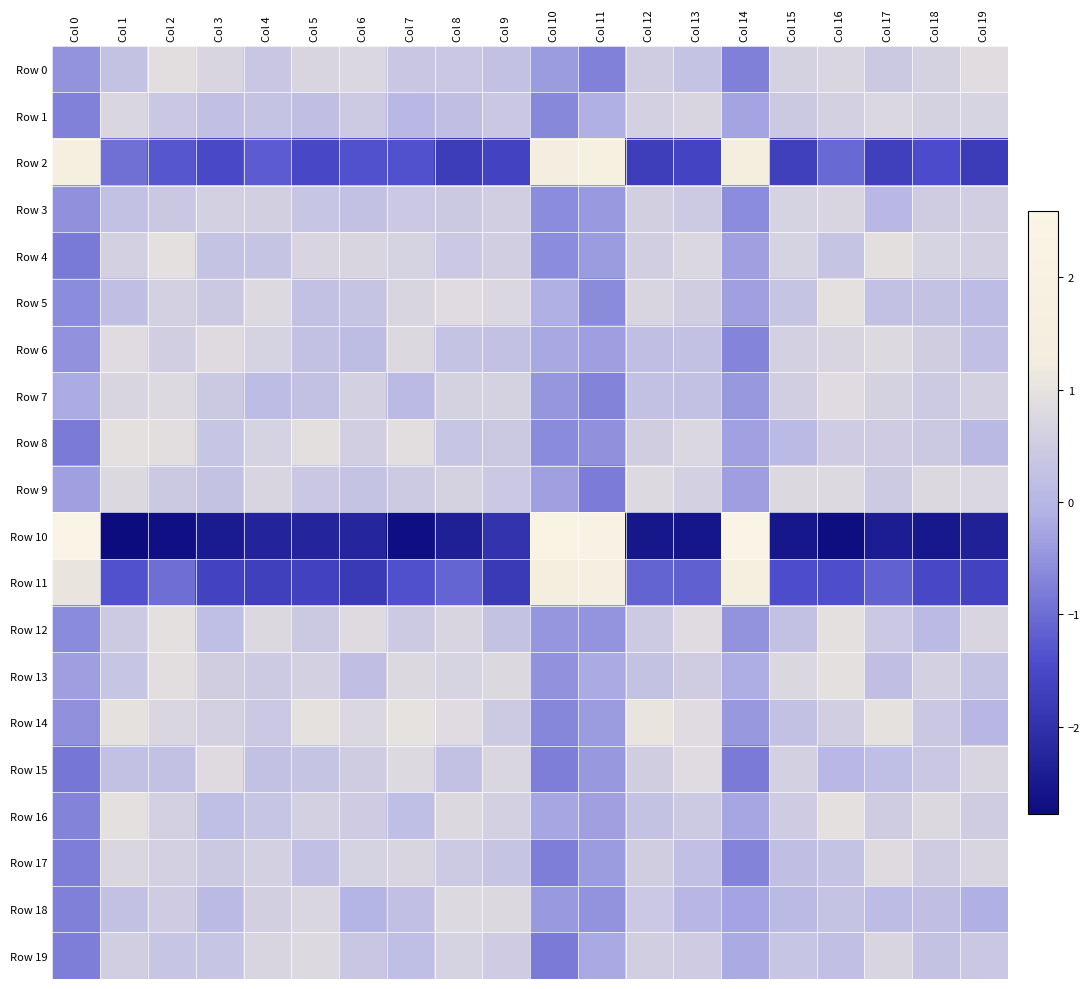

Which label corresponds to the largest value in the chart?

Col 0